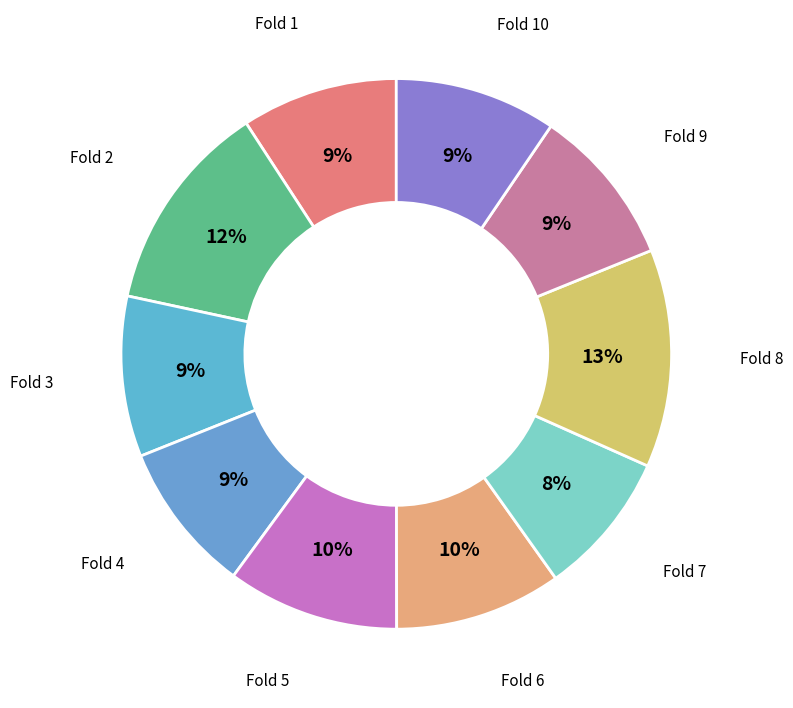

Rank the categories by value from highest to lowest.

Fold 8, Fold 2, Fold 5, Fold 6, Fold 10, Fold 3, Fold 9, Fold 1, Fold 4, Fold 7